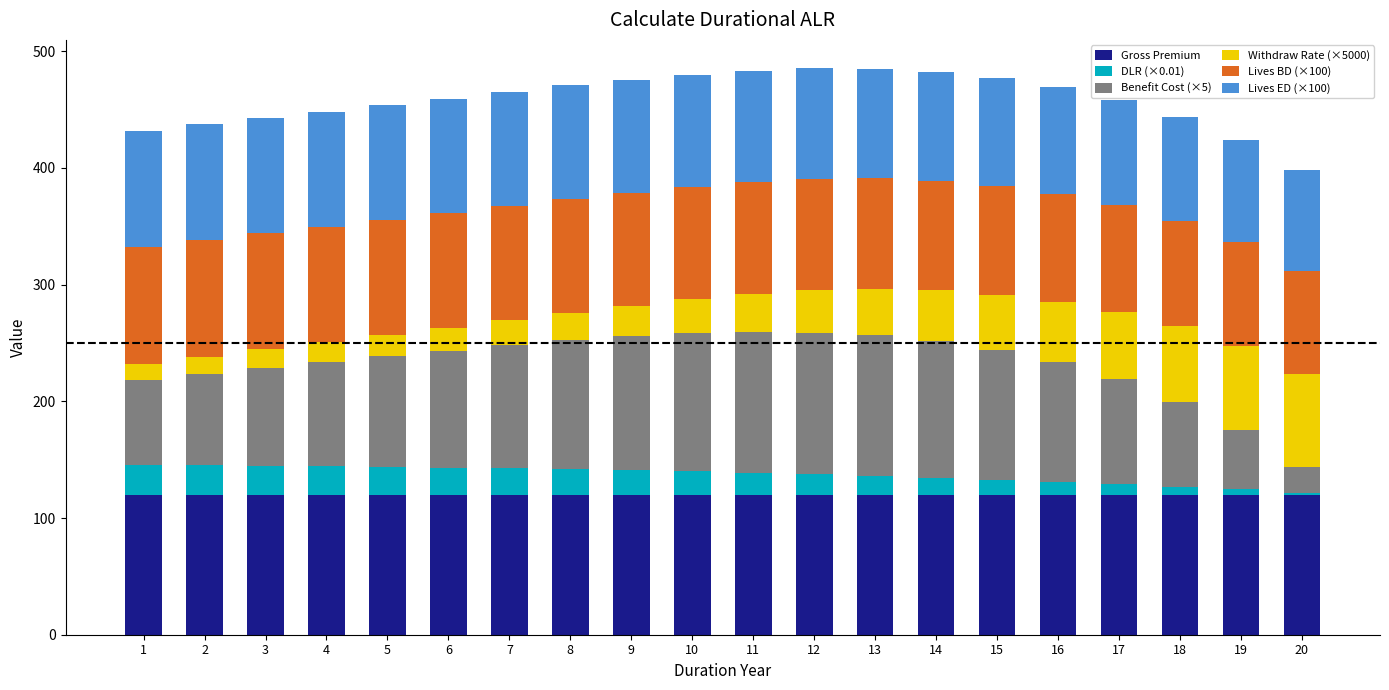

How many bars are there in total?

20